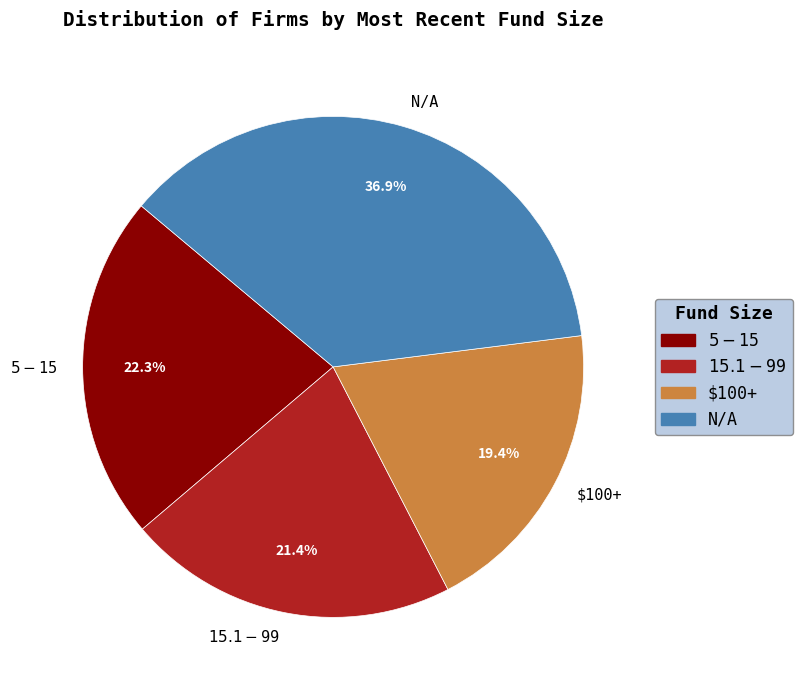

Between $15.1-$99 and $100+, which is larger?

$15.1-$99